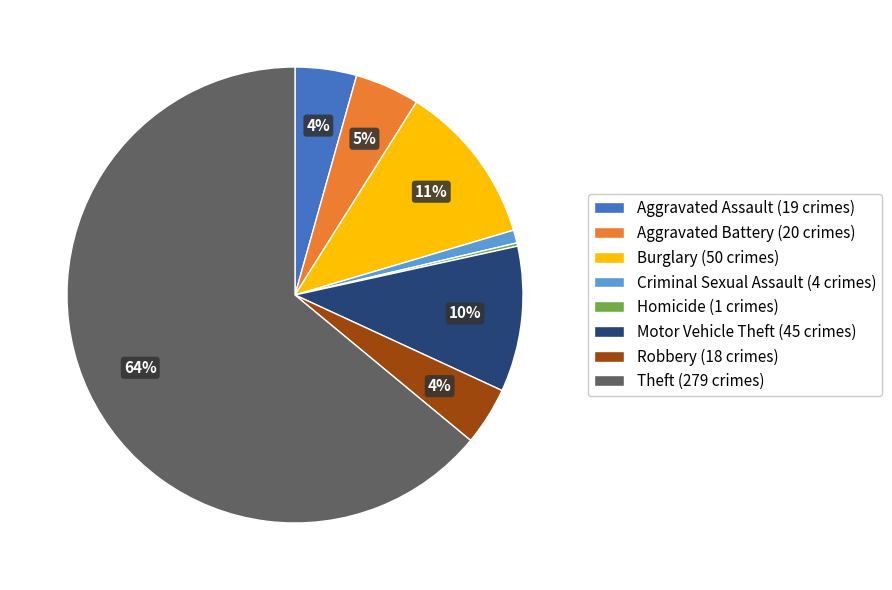

The Aggravated Battery (20 crimes) slice represents 5% of the pie. True or false?

True